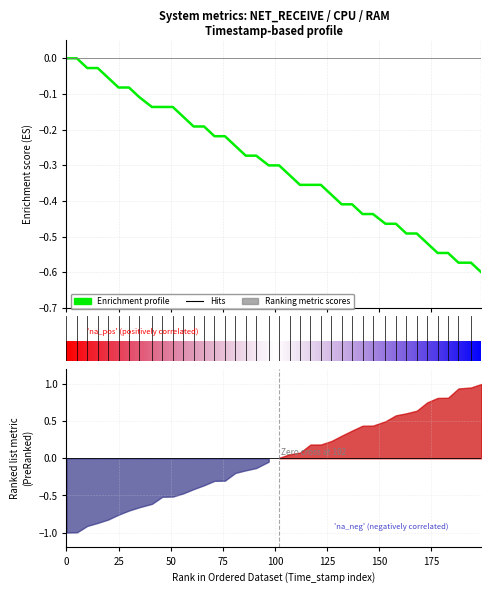

What is the difference between the maximum and second lowest values?

0.6